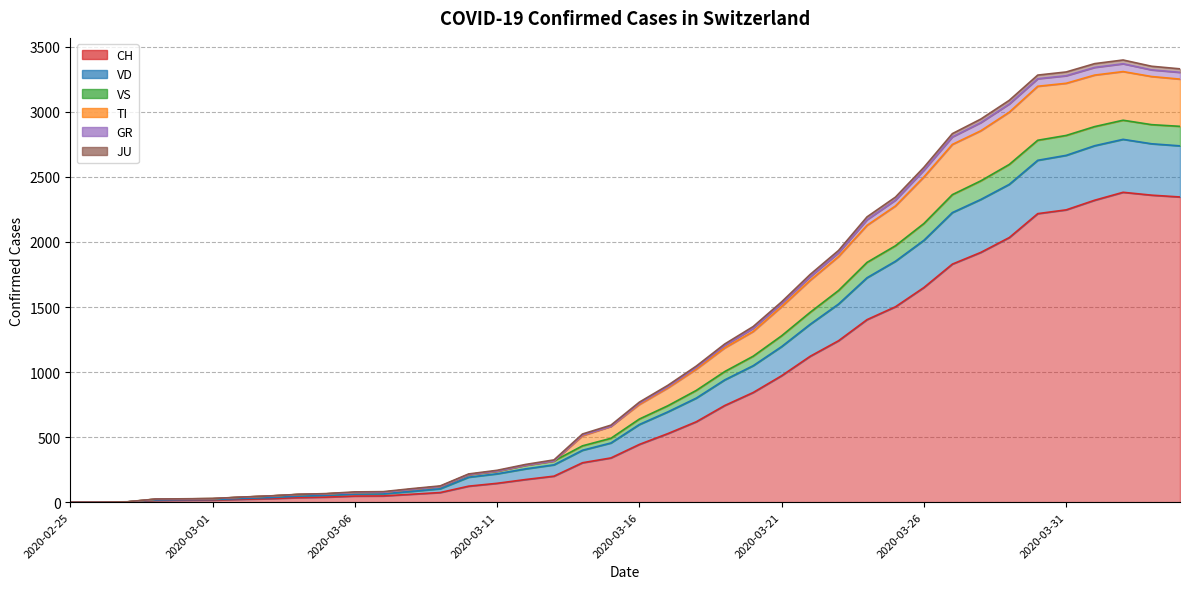

Read the CH value at 2020-02-29.

15